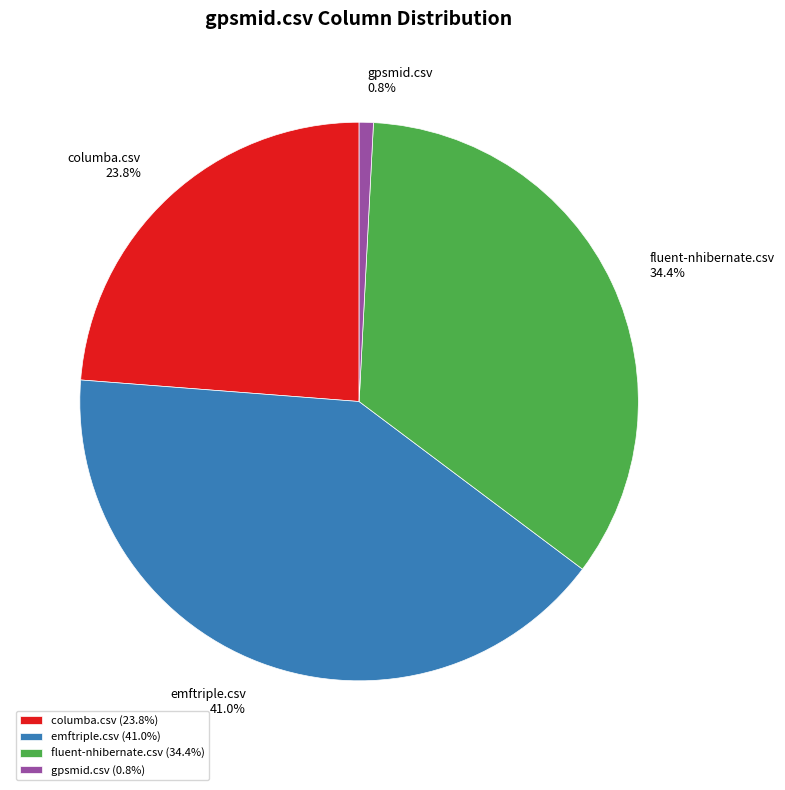

How many segments does this pie chart have?

4